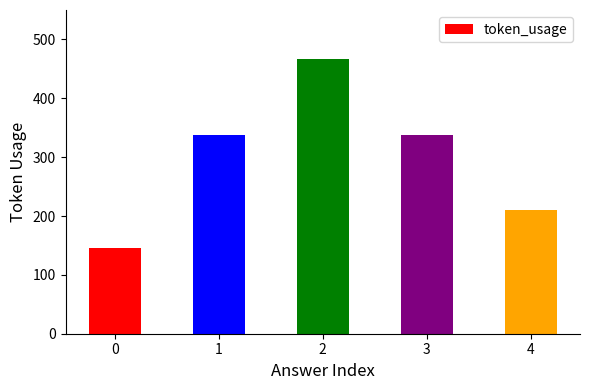

Count the number of data series in this chart.

1